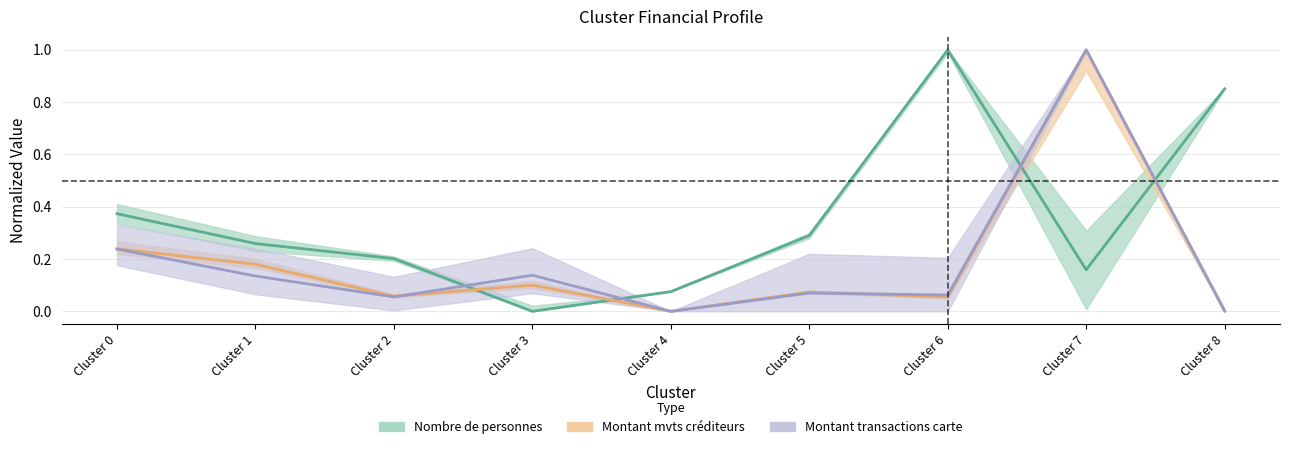

At which category does Montant mouvements crediteurs reach its first local valley?

Cluster 2